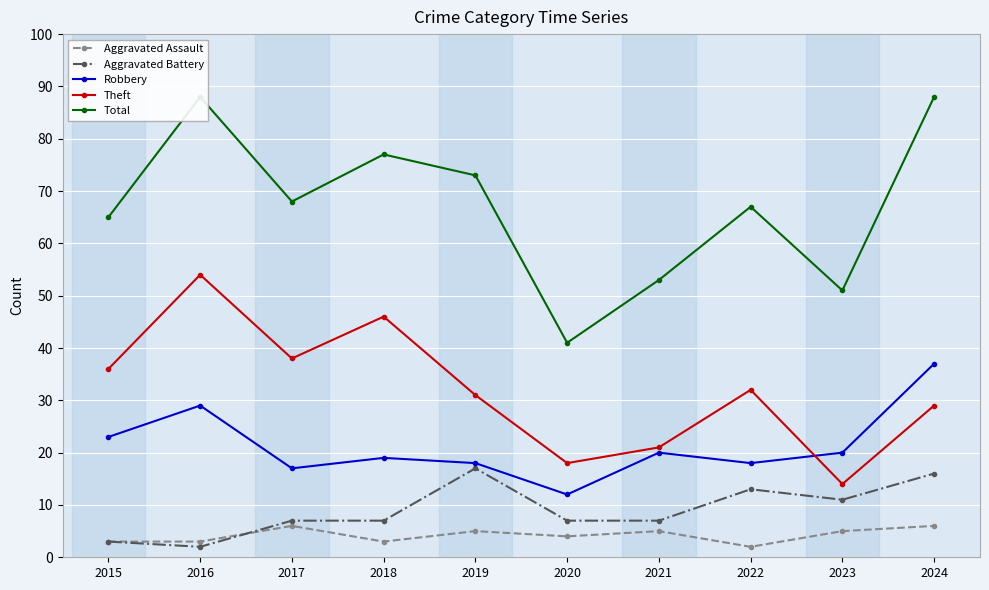

At which label does Total first exceed 68?

2016